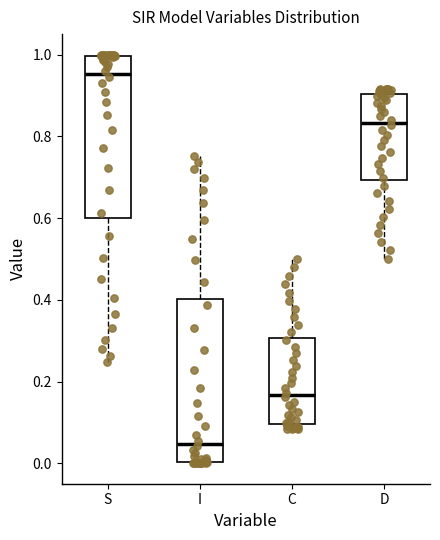

Reading left to right, transcribe this box plot: for each box, give where its median line is, the range the box spans, and where its two whiskers end, as read against the y-axis. The values are not printed on the chart, so give them approximately, as read against the axis.

S: median 0.96, box 0.60 to 1.00, whiskers 0.24 to 1.00
I: median 0.04, box 0.00 to 0.40, whiskers 0.00 to 0.76
C: median 0.16, box 0.10 to 0.30, whiskers 0.08 to 0.50
D: median 0.84, box 0.70 to 0.90, whiskers 0.50 to 0.92